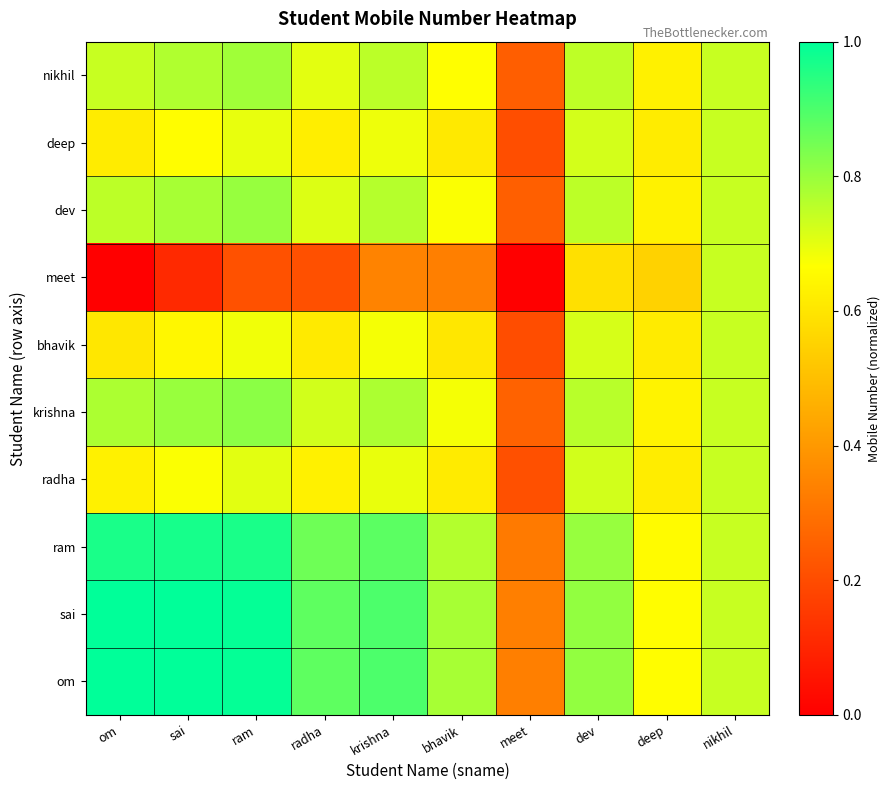

Which has a higher value, ram or radha?

ram